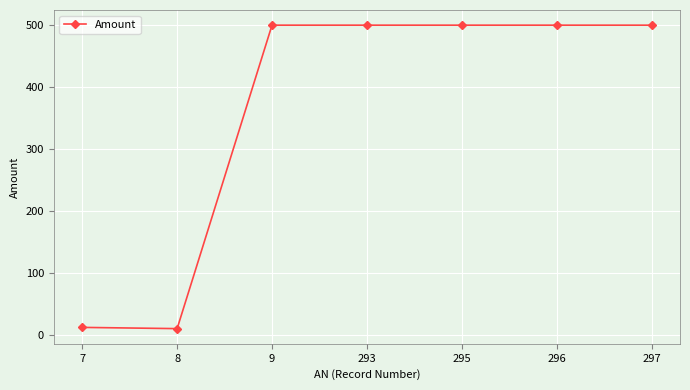

True or false: the data shows 119 at 293.

False